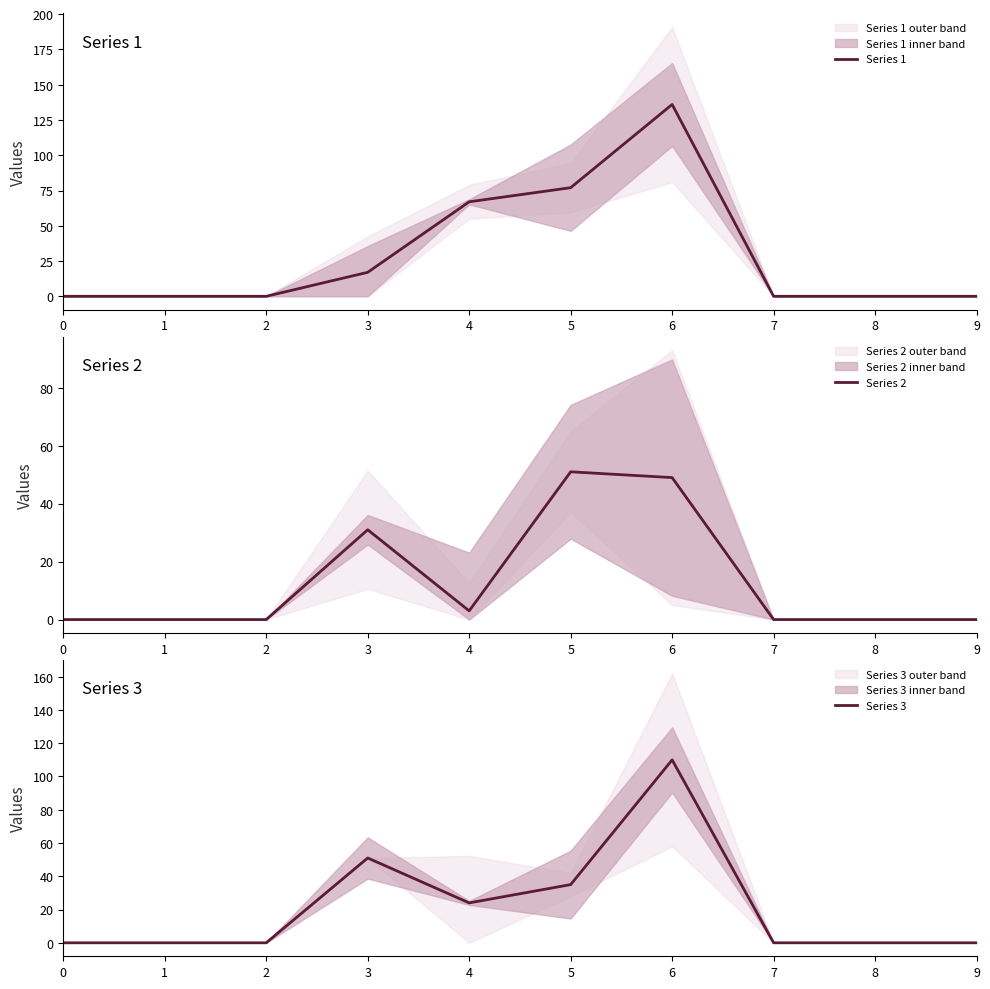

At how many categories does at least one series exceed 110?

1